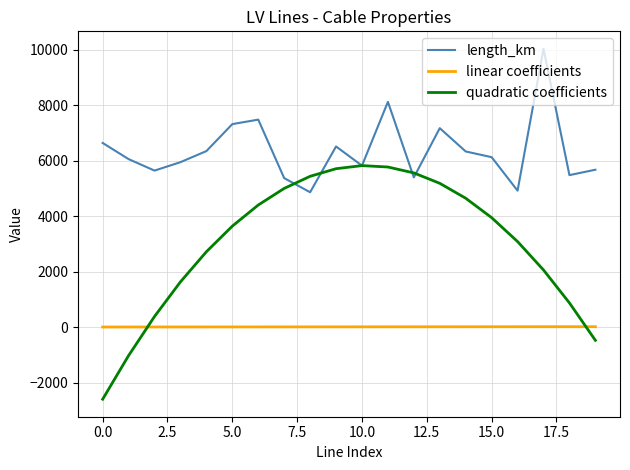

How many categories are shown in the chart?

20